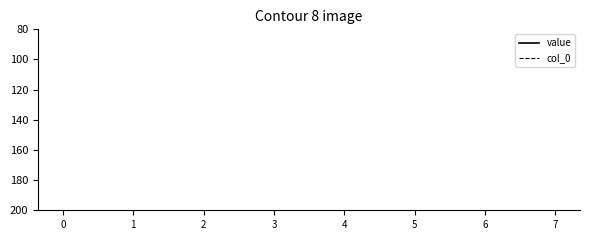

How many series are shown in this chart?

2